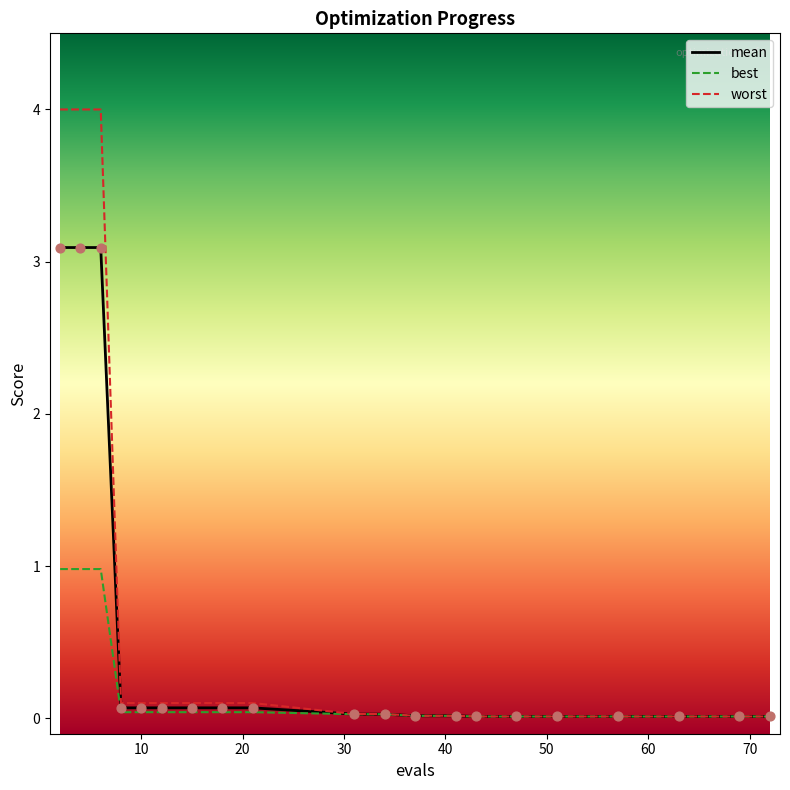

What are all the series names shown in the legend?

mean, best, worst